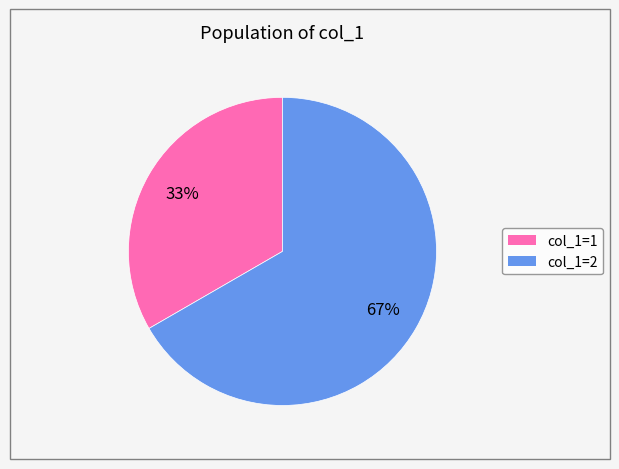

To the nearest percent, what is the average slice percentage?

50%